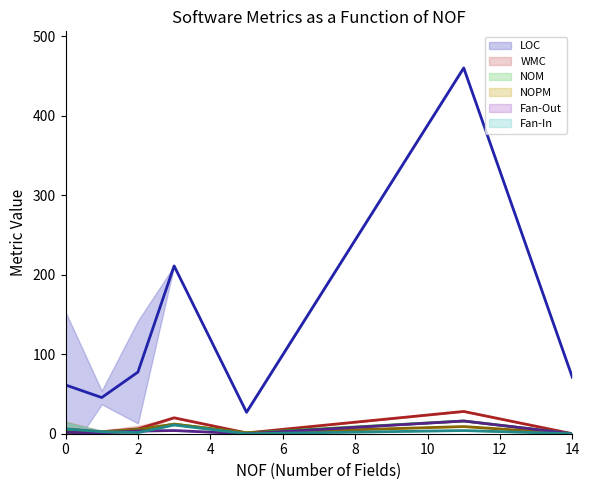

How many lines are shown in the chart?

6